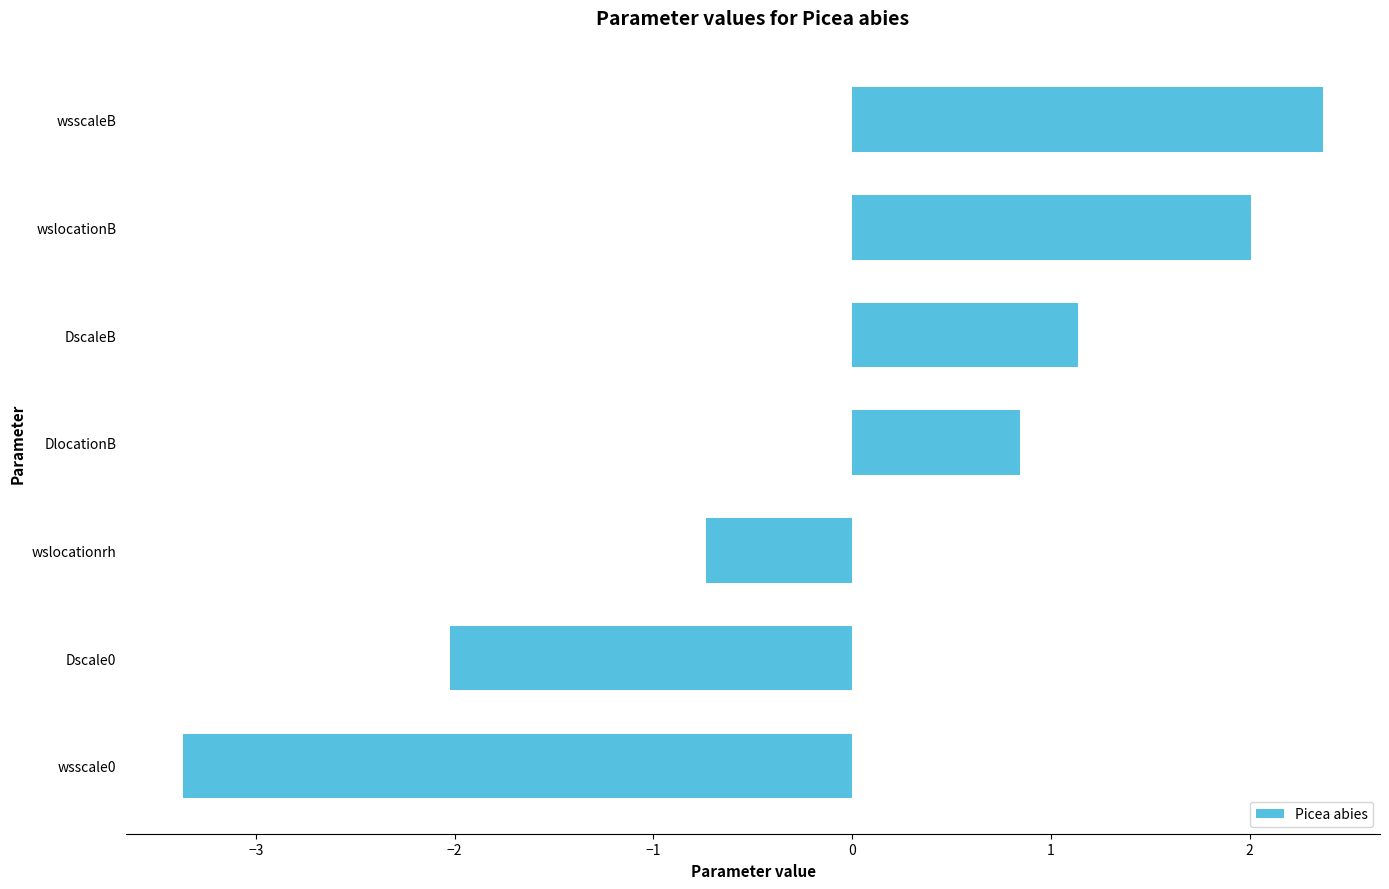

List the labels in order of value, largest first.

wsscaleB, wslocationB, DscaleB, DlocationB, wslocationrh, Dscale0, wsscale0